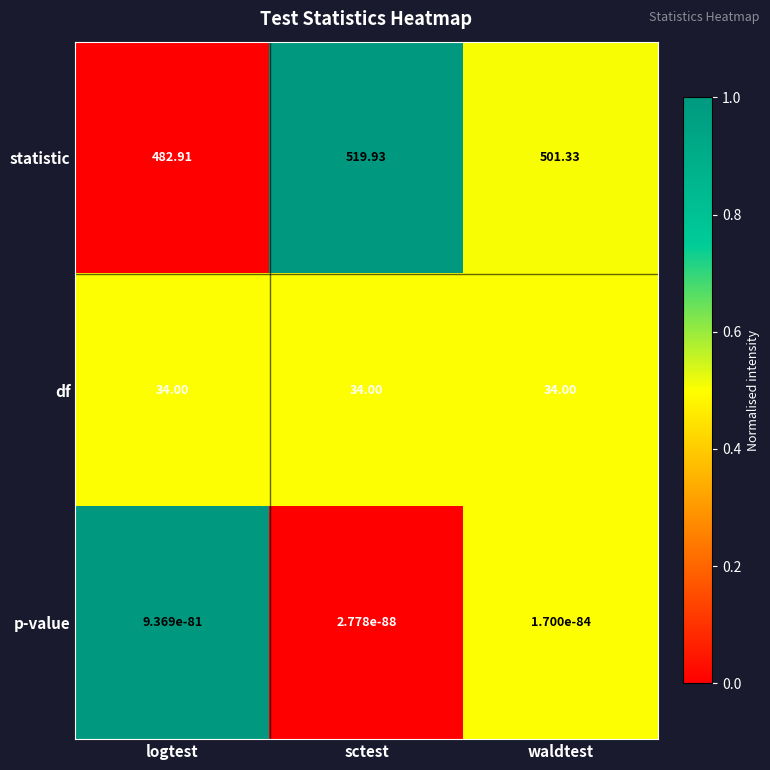

Which series changed the most between sctest and waldtest?

statistic